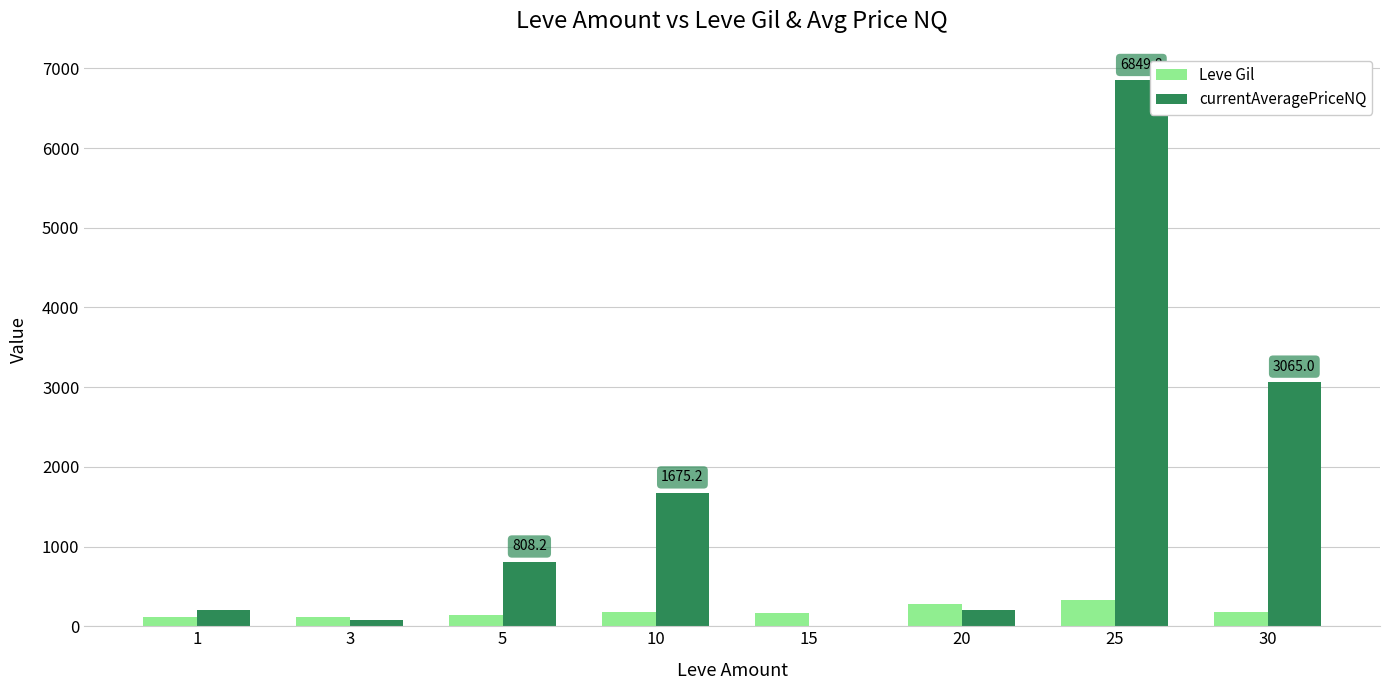

At which category is the sum across all series the highest?

25